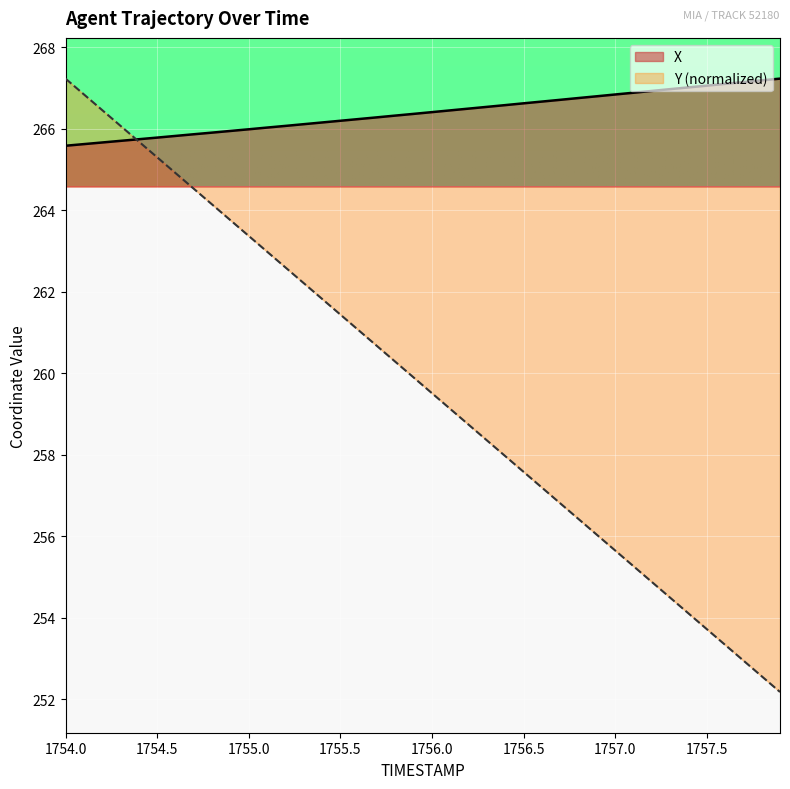

Which series ends up on top after the final intersection of X and Y?

X